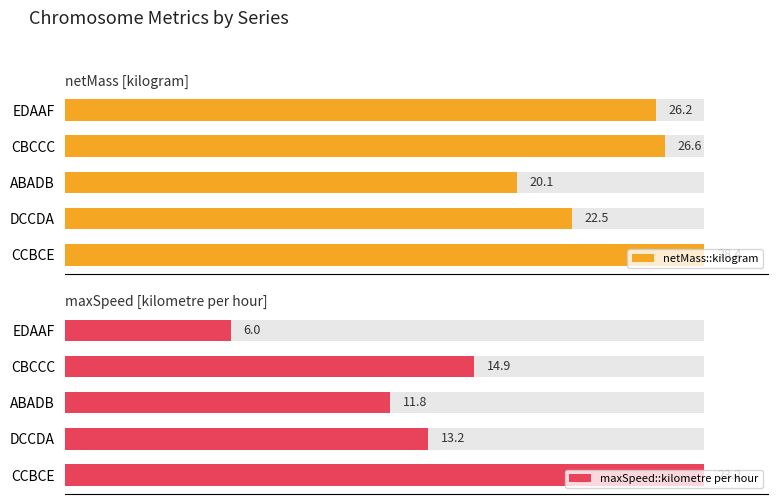

True or false: netMass::kilogram has a value of 40.5 at CBCCC.

False